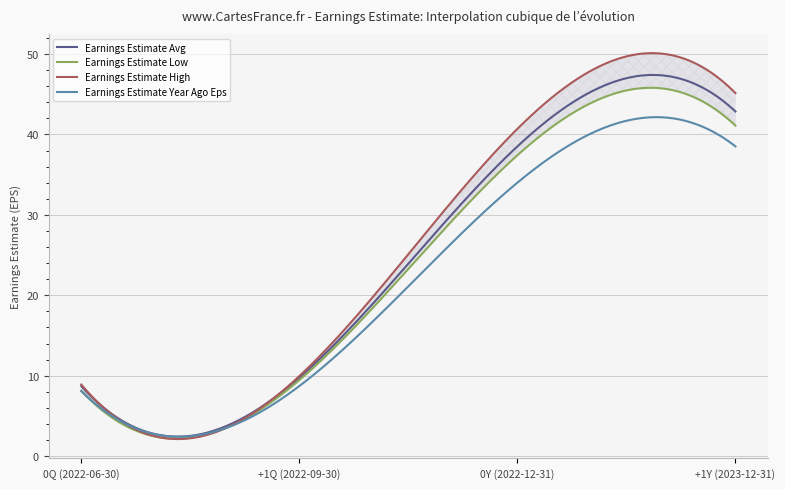

What is the difference between the maximum and minimum values in the Earnings Estimate Avg series?

45.0